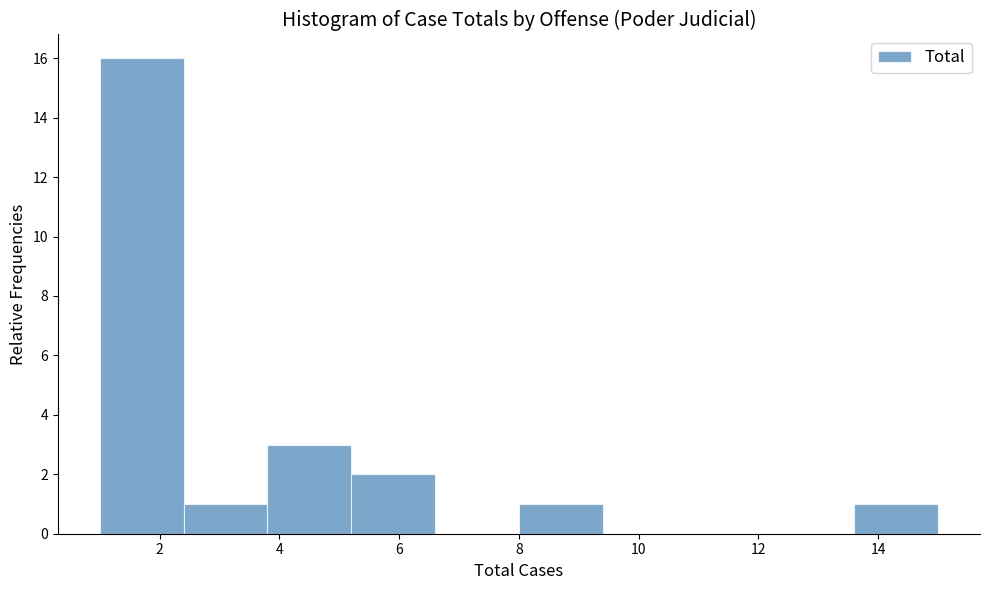

Which range on the x-axis has the tallest bar?

1.0 to 2.4